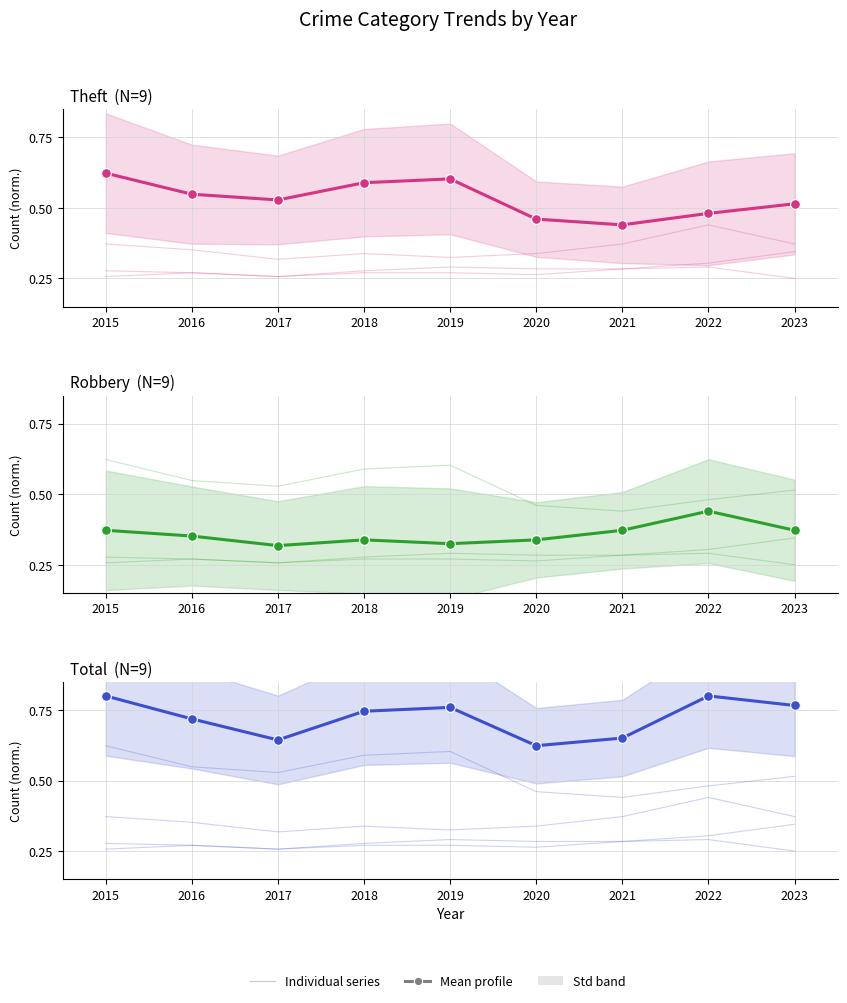

How many categories are shown in the chart?

9